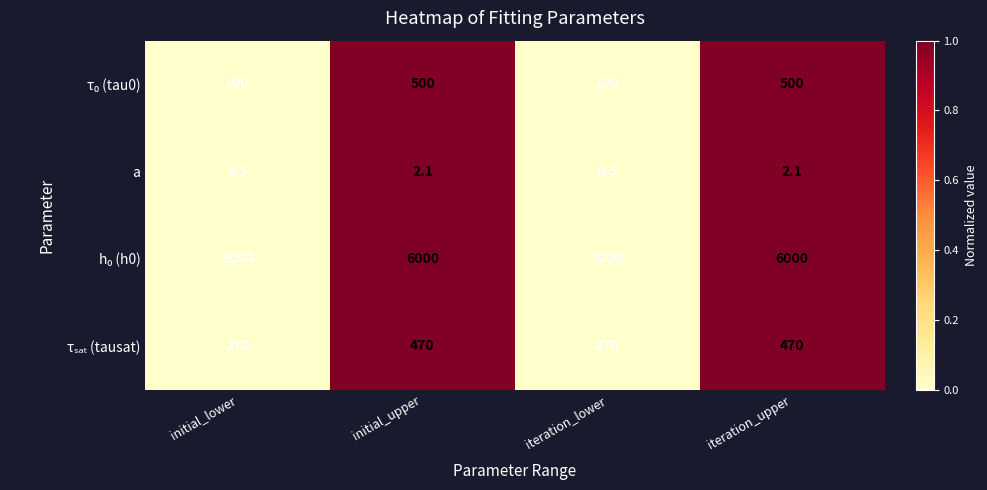

At how many categories does at least one series exceed 2687?

4